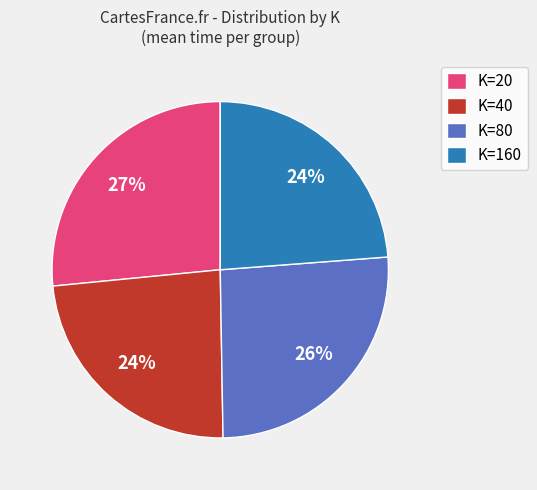

Is K=20 the majority of the pie?

No